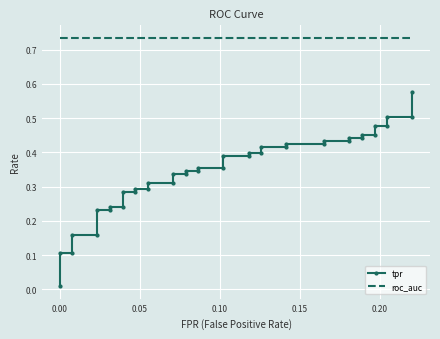

Reading left to right, what are all the values shown in this chart?

tpr: 0.0	0.1	0.1	0.2	0.2	0.2	0.2	0.2	0.2	0.3	0.3	0.3	0.3	0.3	0.3	0.3	0.3	0.3	0.3	0.4	0.4	0.4	0.4	0.4	0.4	0.4	0.4	0.4	0.4	0.4	0.4	0.4	0.4	0.5	0.5	0.5	0.5	0.5	0.5	0.6
roc_auc: 0.7	0.7	0.7	0.7	0.7	0.7	0.7	0.7	0.7	0.7	0.7	0.7	0.7	0.7	0.7	0.7	0.7	0.7	0.7	0.7	0.7	0.7	0.7	0.7	0.7	0.7	0.7	0.7	0.7	0.7	0.7	0.7	0.7	0.7	0.7	0.7	0.7	0.7	0.7	0.7